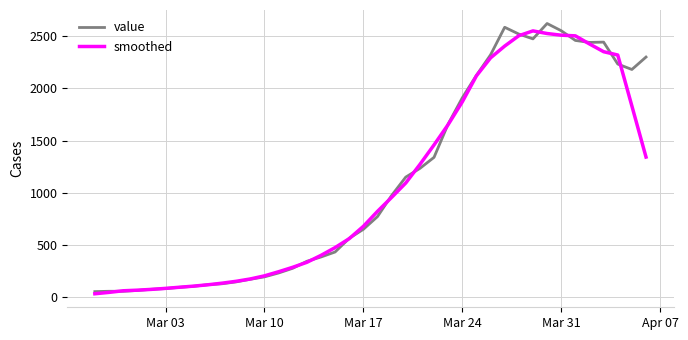

What is the maximum value for value?

2621.0